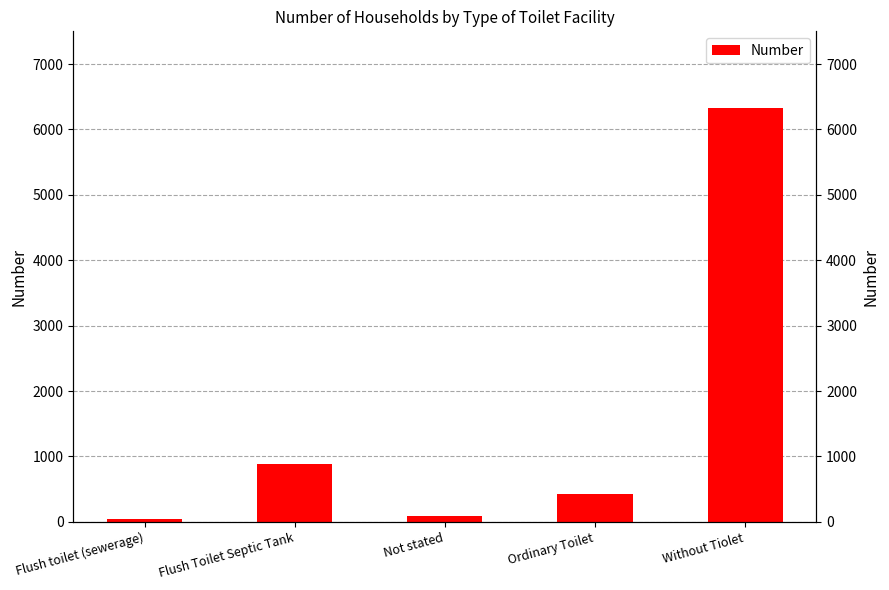

What is the maximum value shown in the chart?

6324